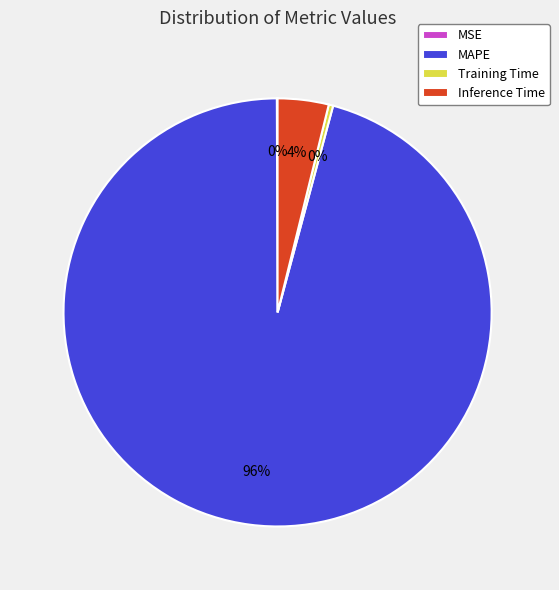

To the nearest percent, what portion does MAPE represent?

96%